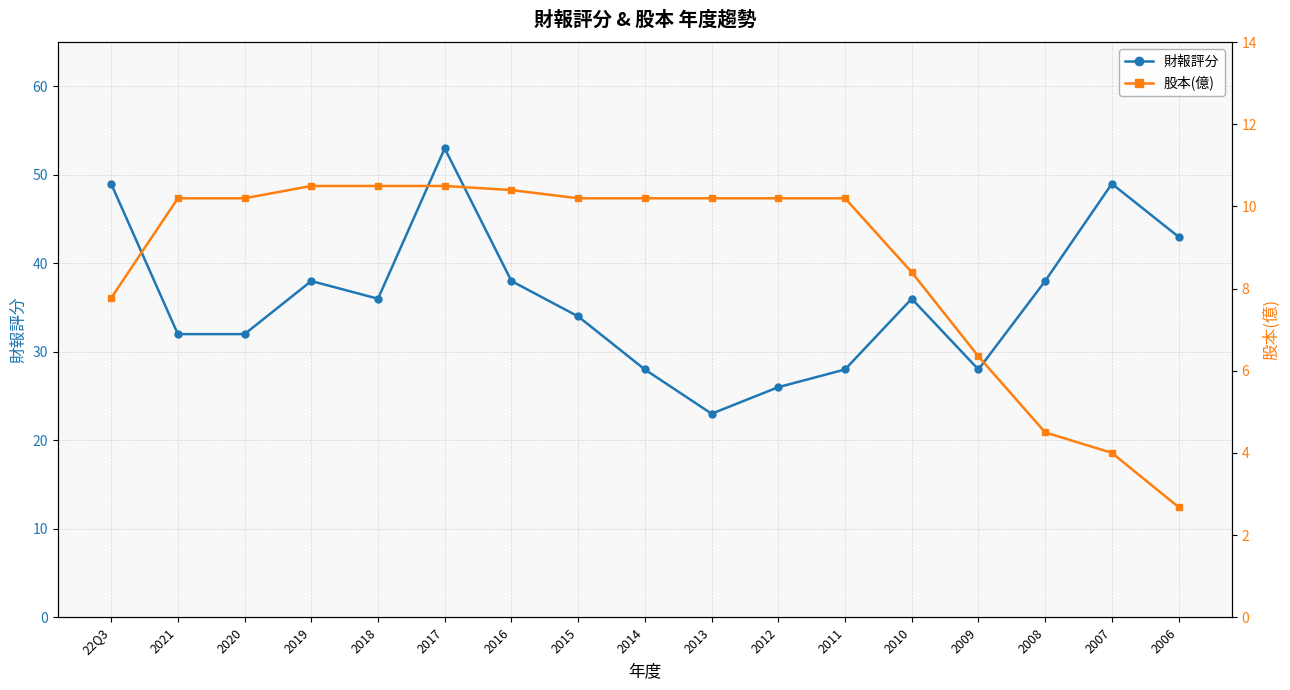

How many lines are shown in the chart?

2